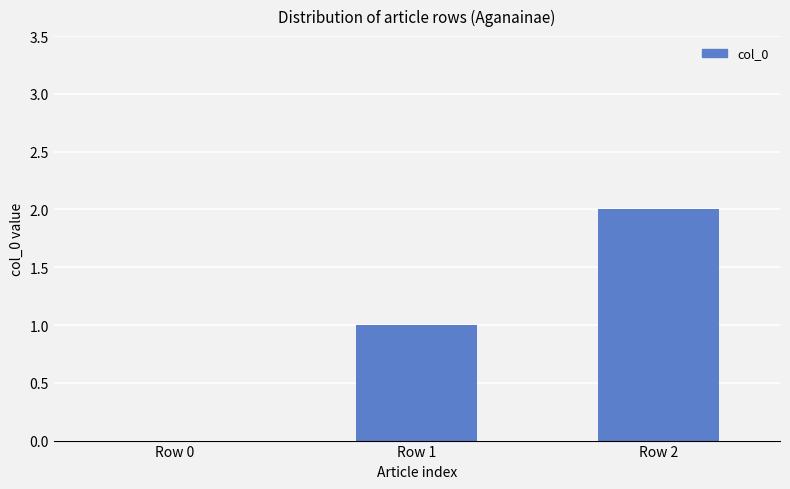

True or false: the data shows 0 at Row 0.

True